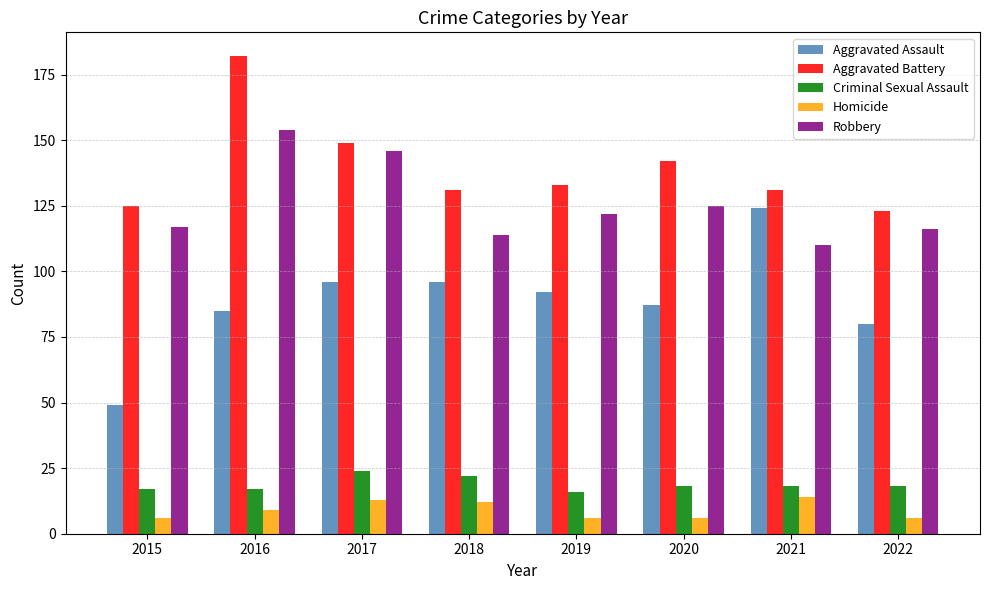

What are all the series names shown in the legend?

Aggravated Assault, Aggravated Battery, Criminal Sexual Assault, Homicide, Robbery